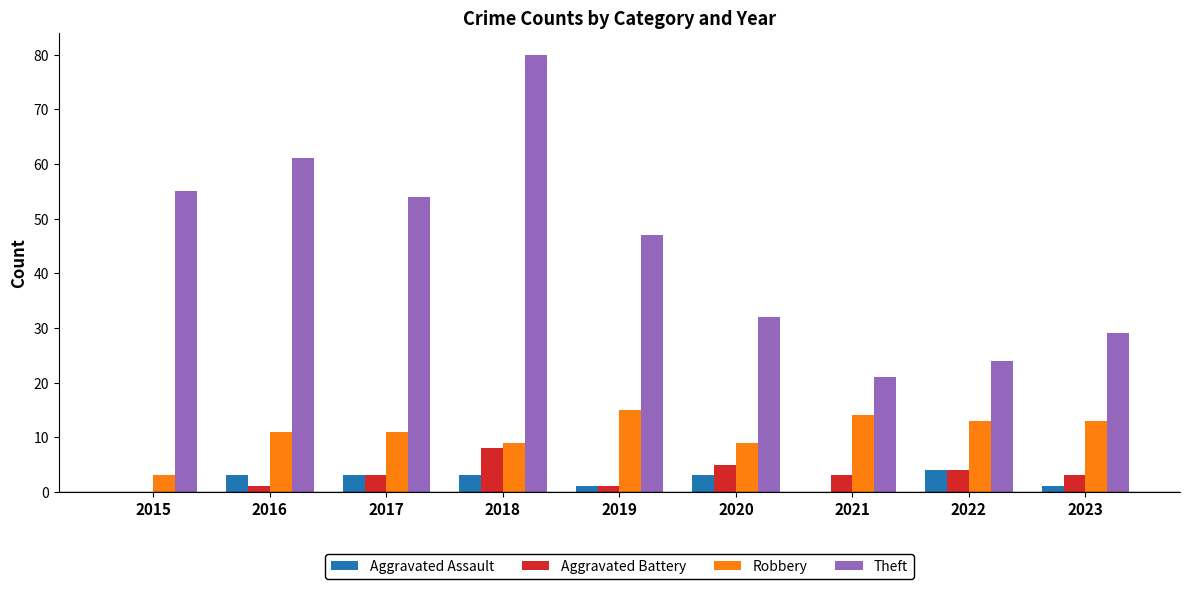

How many values in Aggravated Battery are above zero?

8